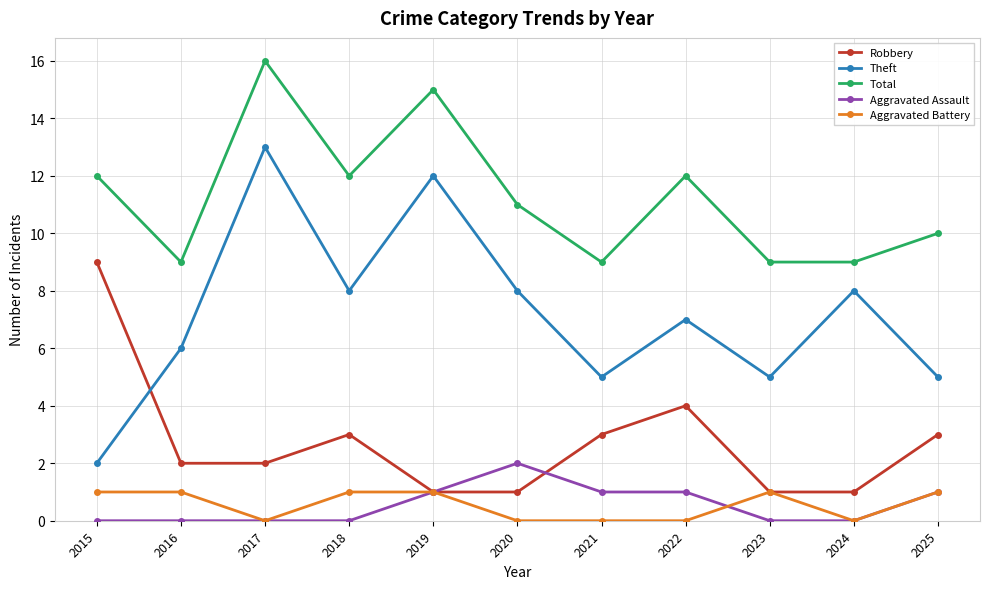

What is the spread (max minus min) of values at 2024?

9